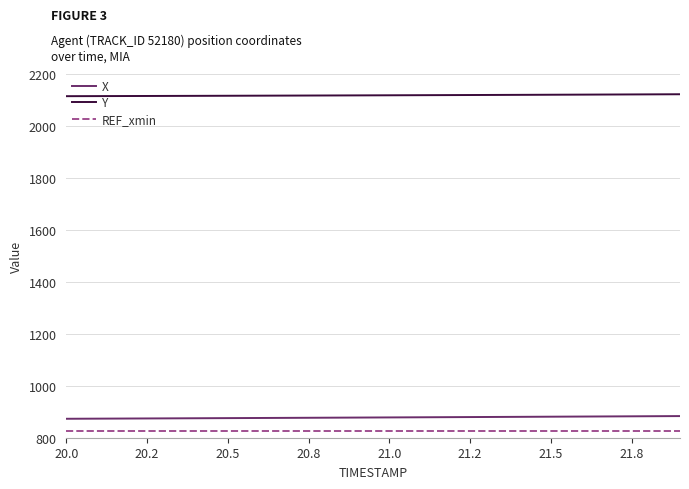

True or false: REF_xmin and Y intersect in this chart.

False